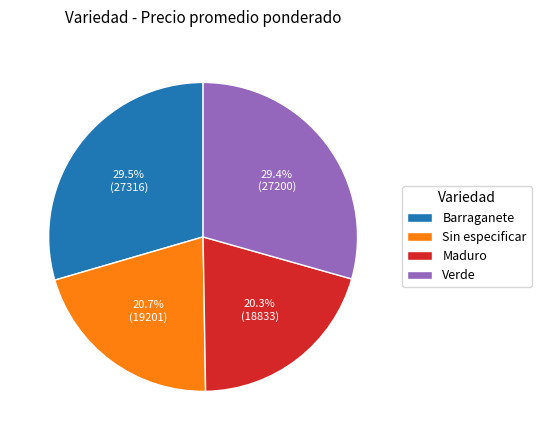

What portion of the pie excludes Maduro?

79.7%